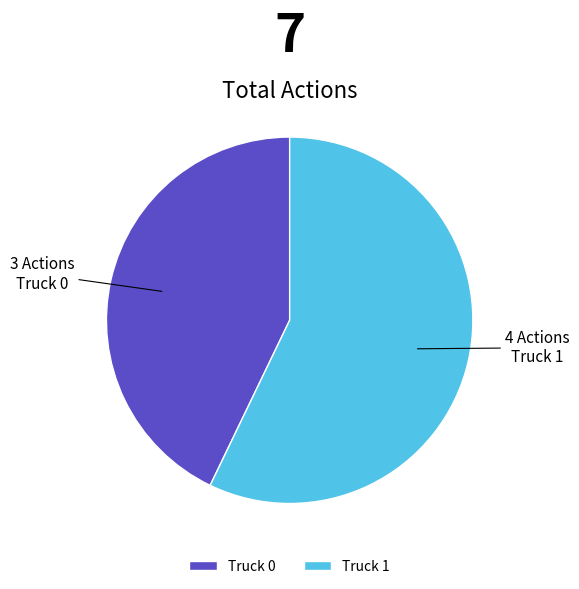

Combined, do Truck 1 and Truck 0 account for over 50%?

Yes